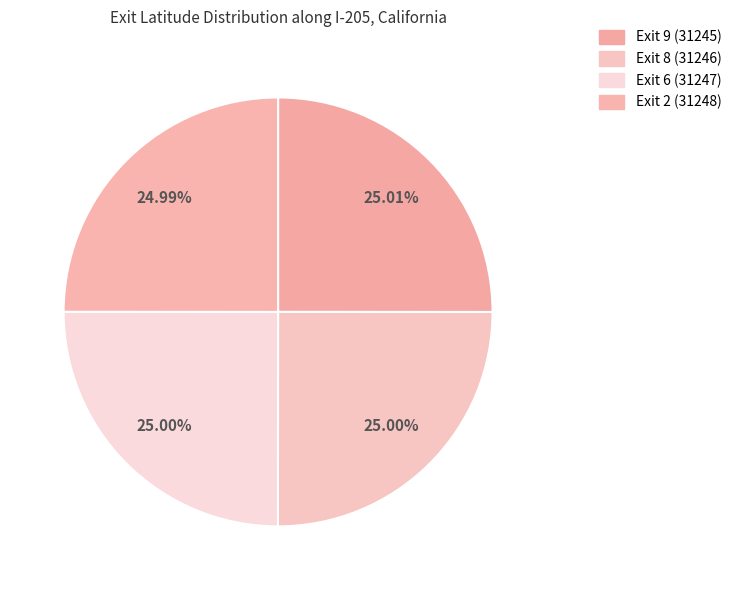

Which category has the biggest portion of the pie?

Exit 9 (31245)